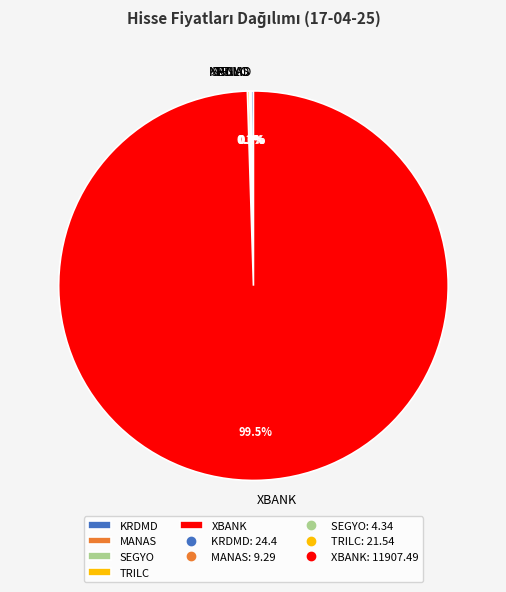

Does any single category account for the majority?

Yes